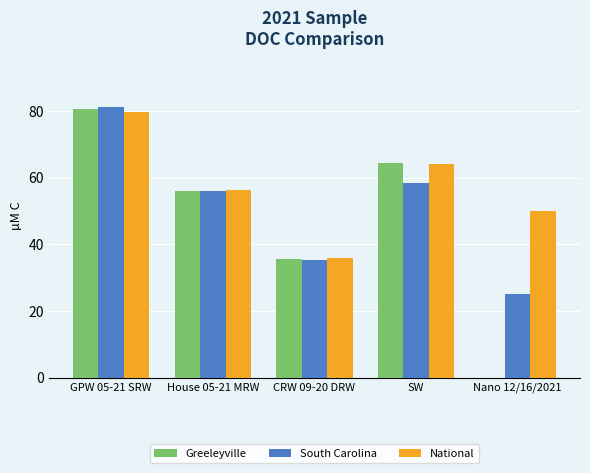

Between CRW 09-20 DRW and SW, which series saw the biggest shift?

Greeleyville